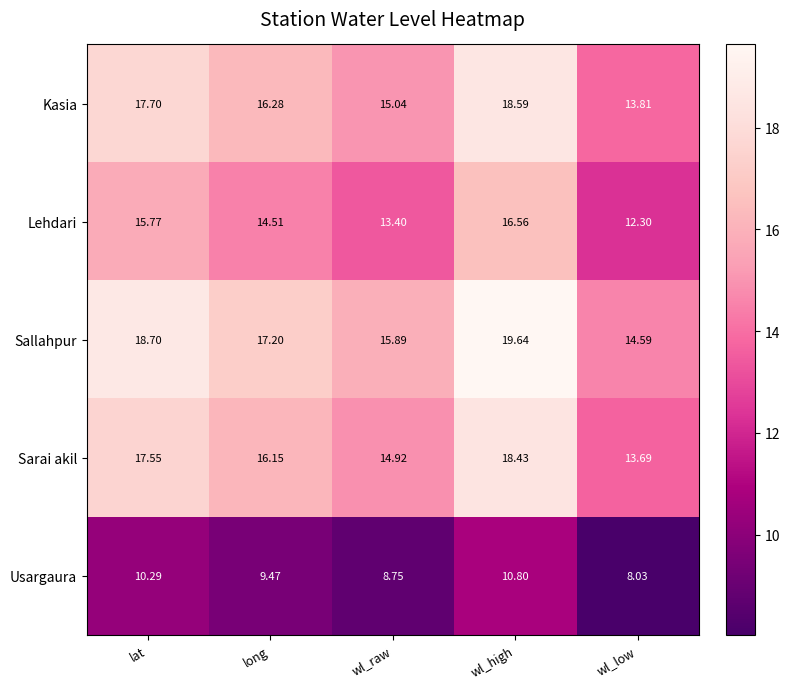

Which series has the widest spread of values?

Sallahpur